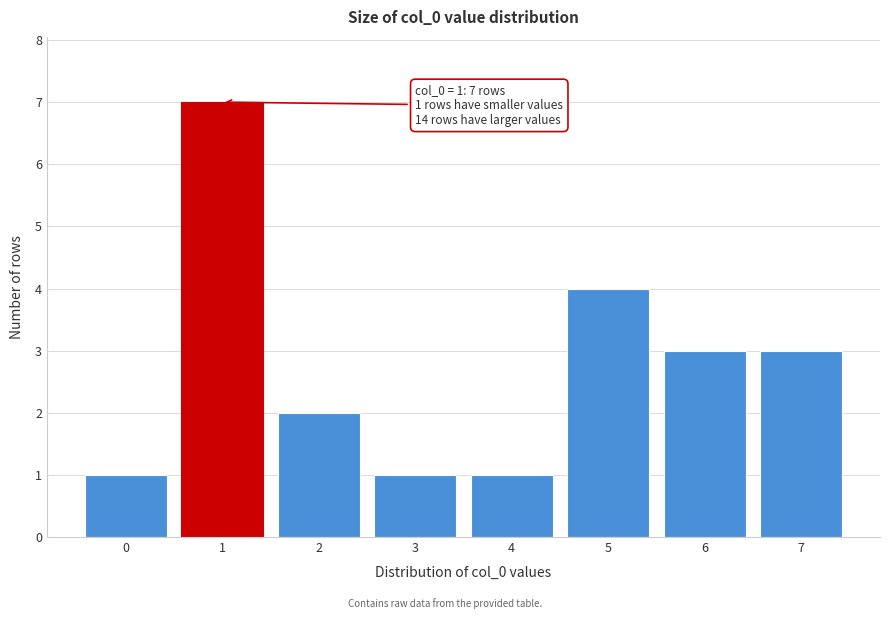

Reading right to left, list all the values displayed in this chart.

3	3	4	1	1	2	7	1